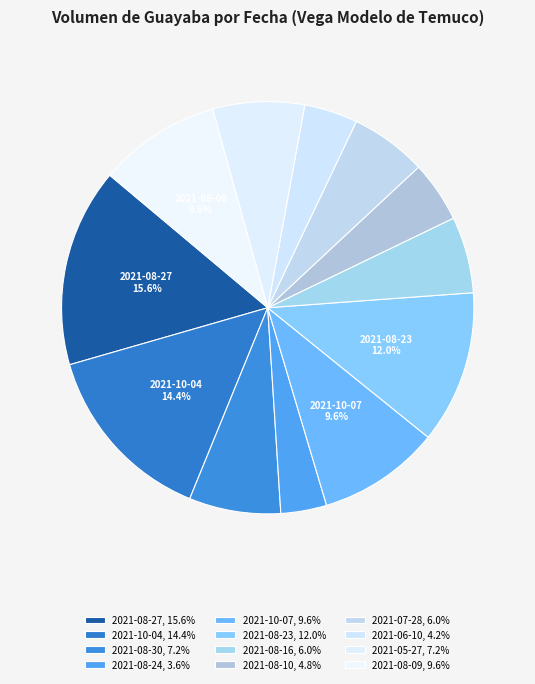

To the nearest percent, what percentage of the pie is 2021-07-28?

6%